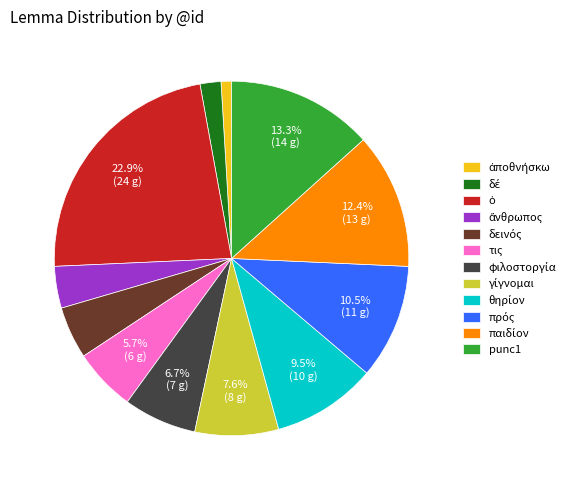

Does any single category account for the majority?

No